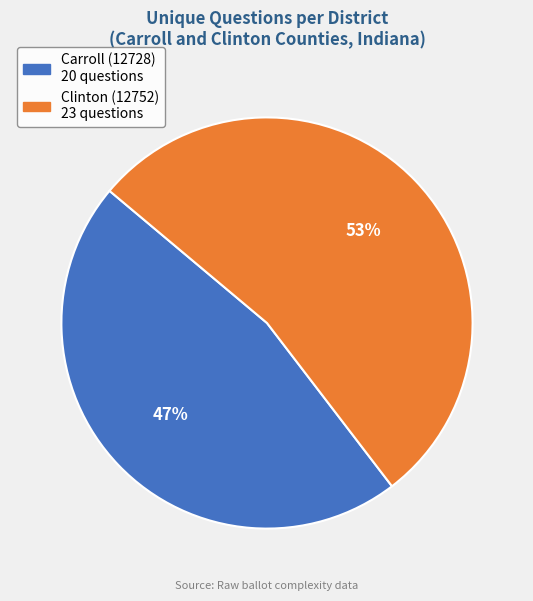

To the nearest percent, what percentage of the pie is Carroll (12728)?

47%